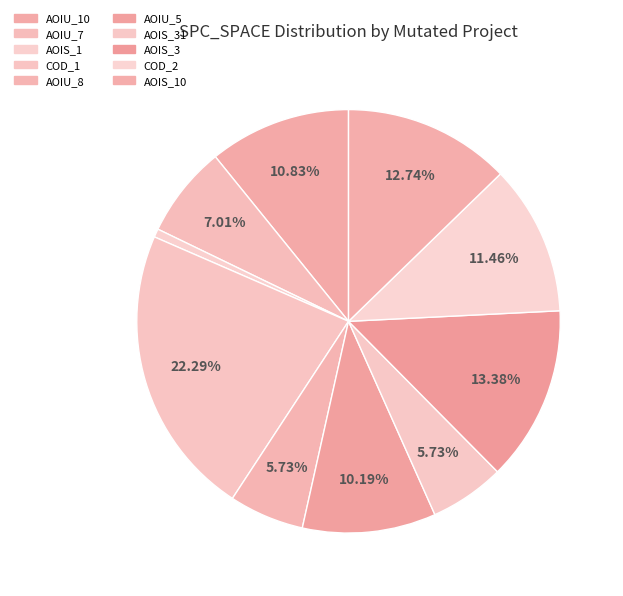

How many slices are in this pie chart?

10